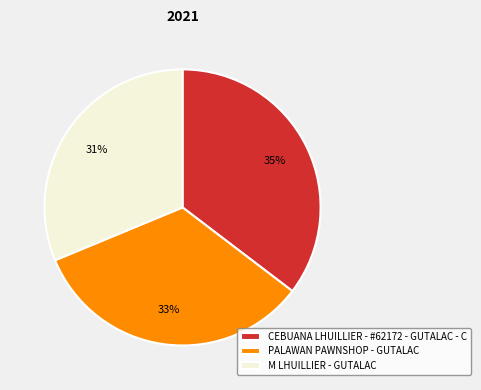

To the nearest percent, what is the average slice percentage?

33%